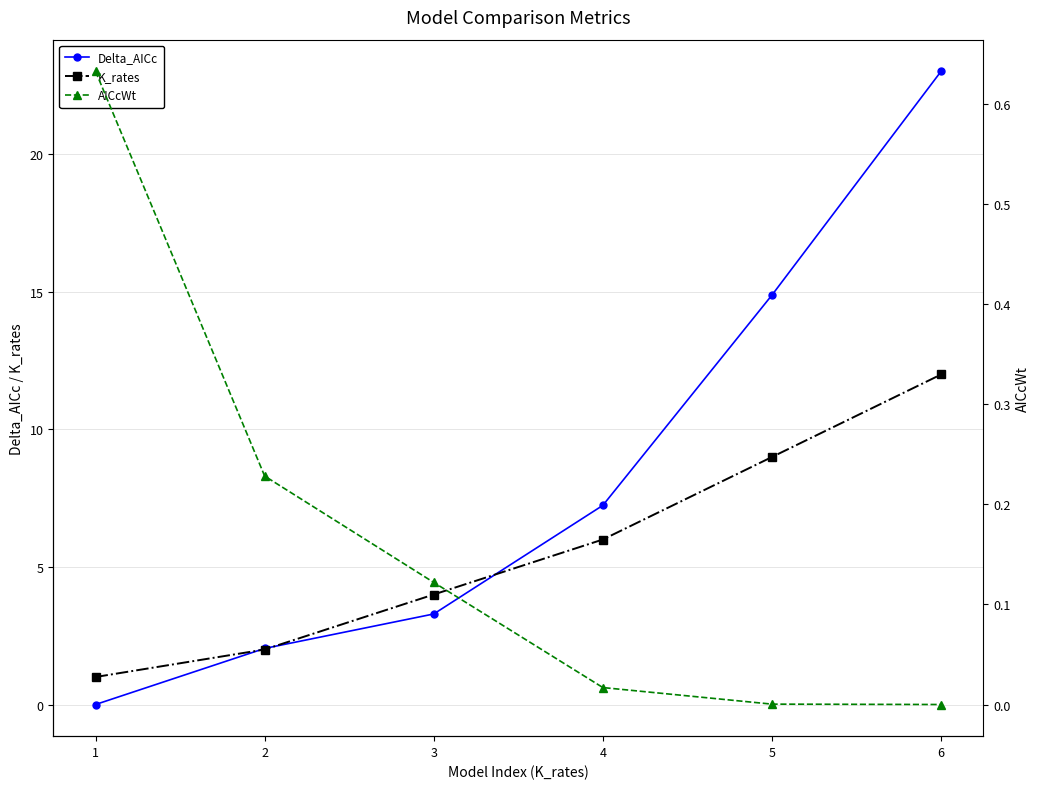

Which series has the largest range (max minus min)?

Delta_AICc